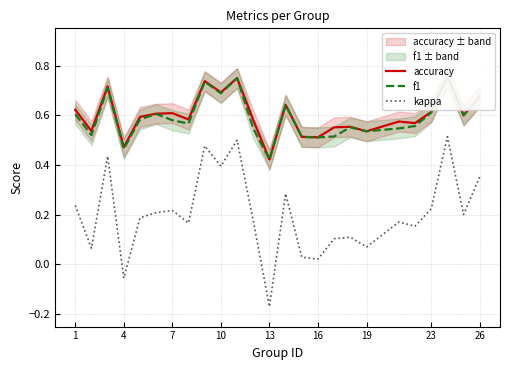

True or false: kappa has a value of 0.5 at 26.

False